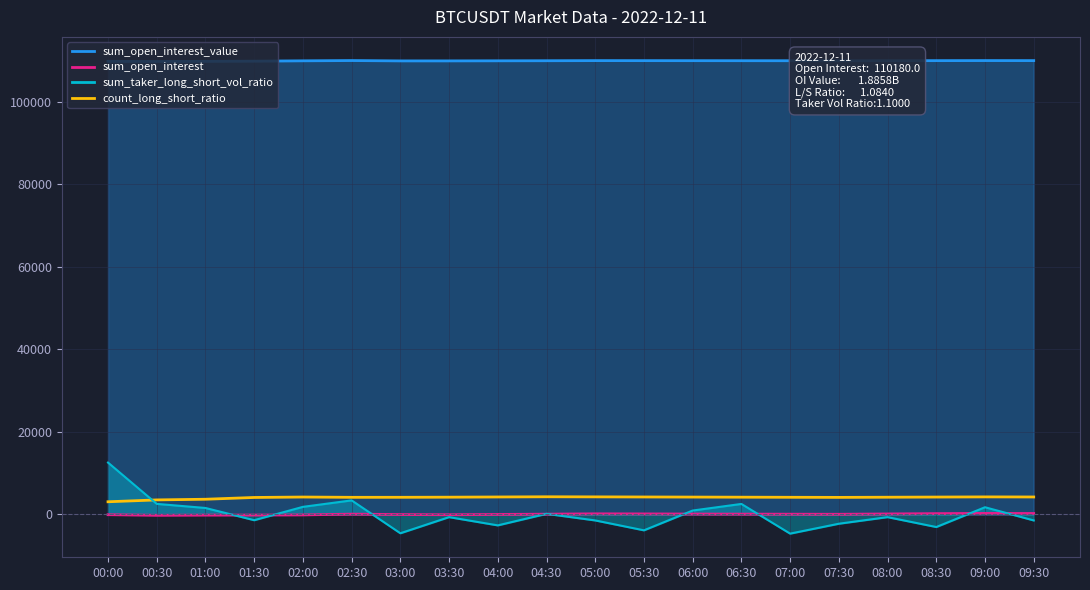

The value at 06:30 is 6041.3. True or false?

False